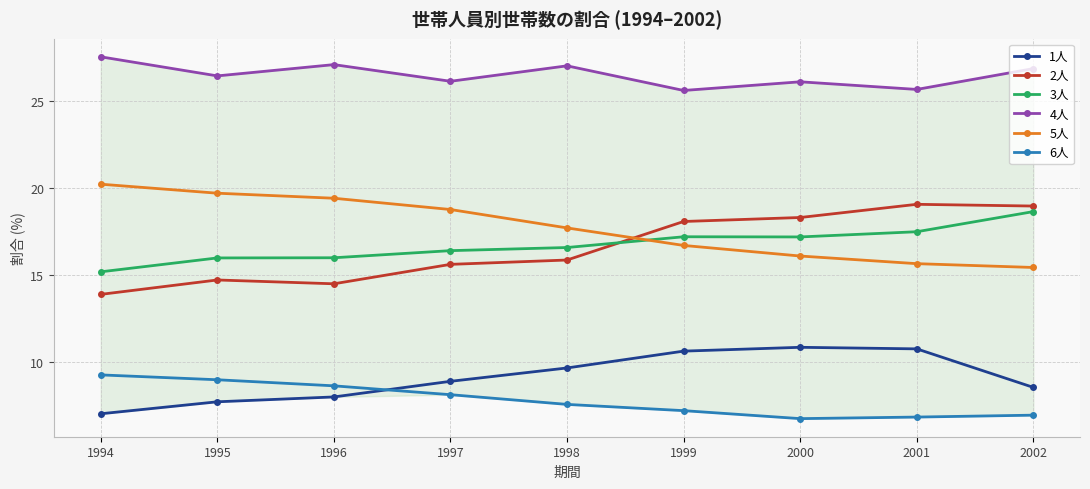

At which category is the sum across all series the highest?

2001